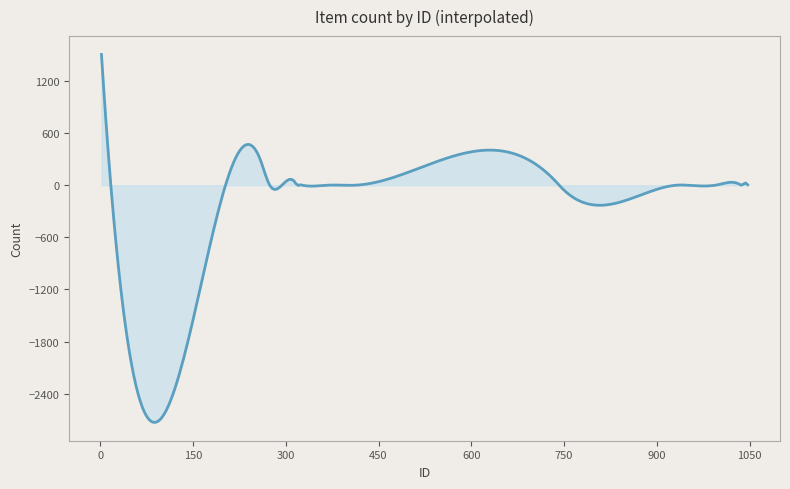

How many lines are shown in the chart?

1